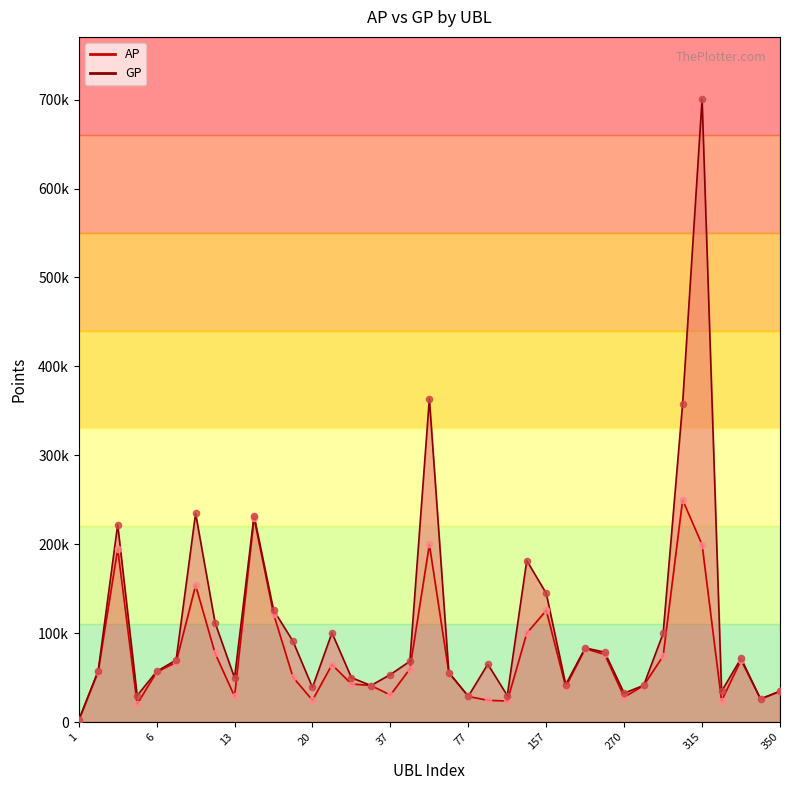

Which series reaches the maximum Y coordinate?

GP values